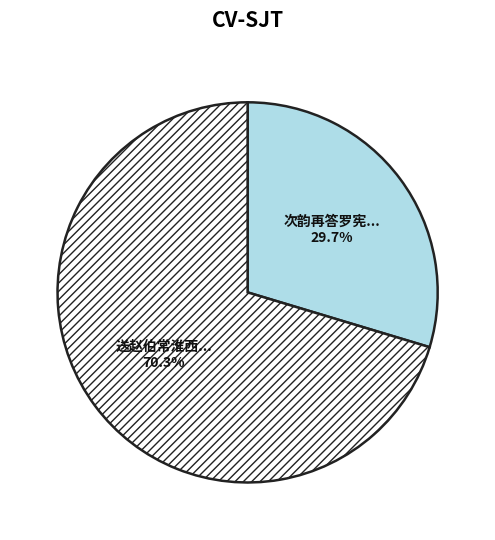

Does any single category account for the majority?

Yes